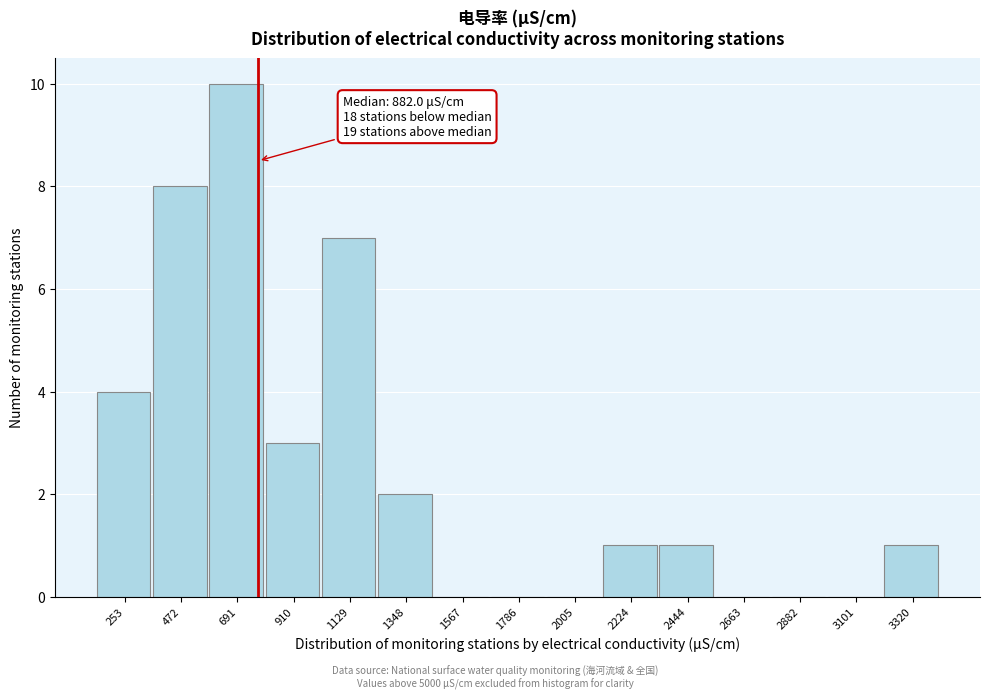

Reading left to right, list all the values displayed in this chart.

253=4	472=8	691=10	910=3	1129=7	1348=2	1567=0	1786=0	2005=0	2224=1	2444=1	2663=0	2882=0	3101=0	3320=1